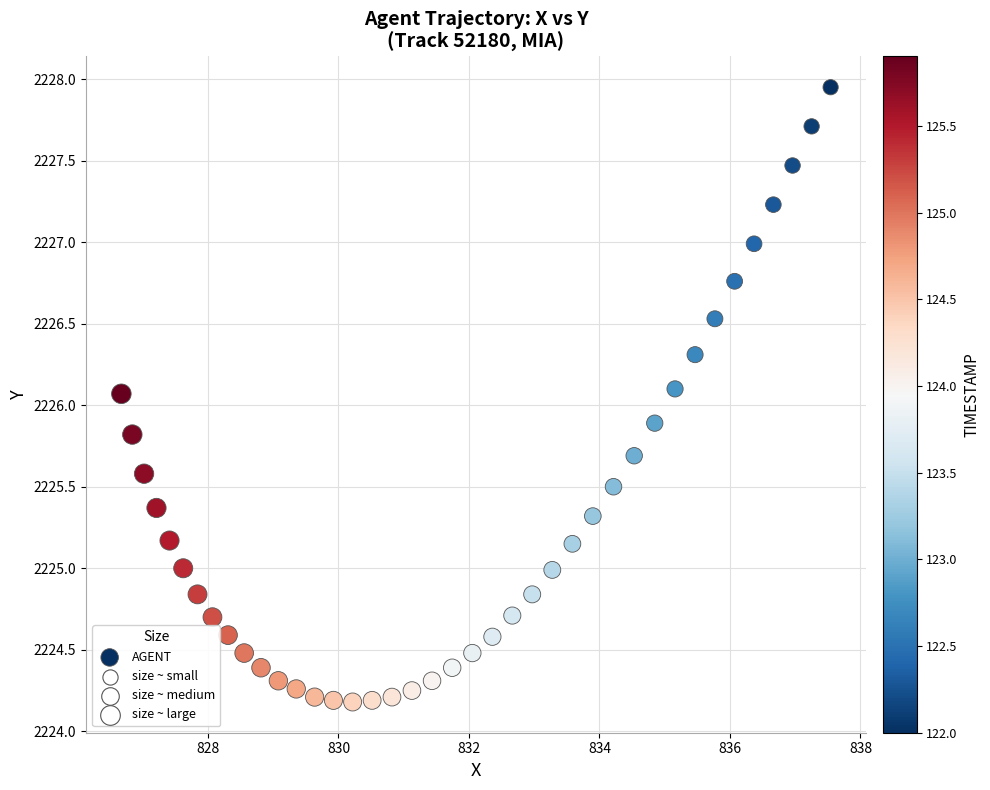

What is the range of Y values (max minus min)?

3.8